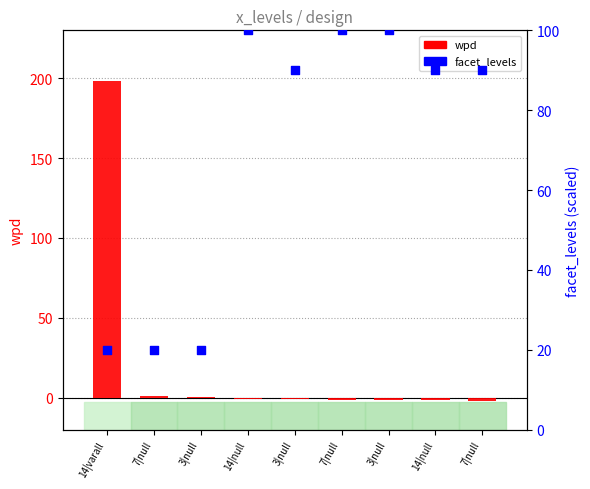

Which series contains the lowest Y value?

wpd